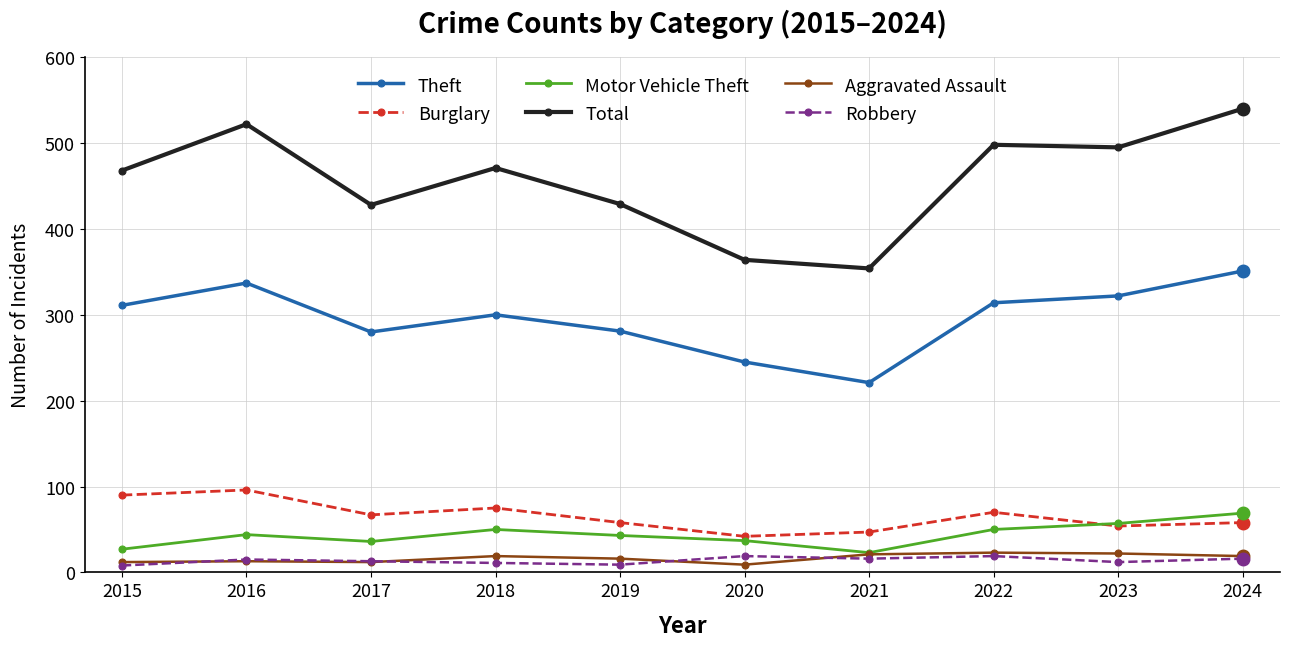

Does the chart have visible grid lines?

Yes